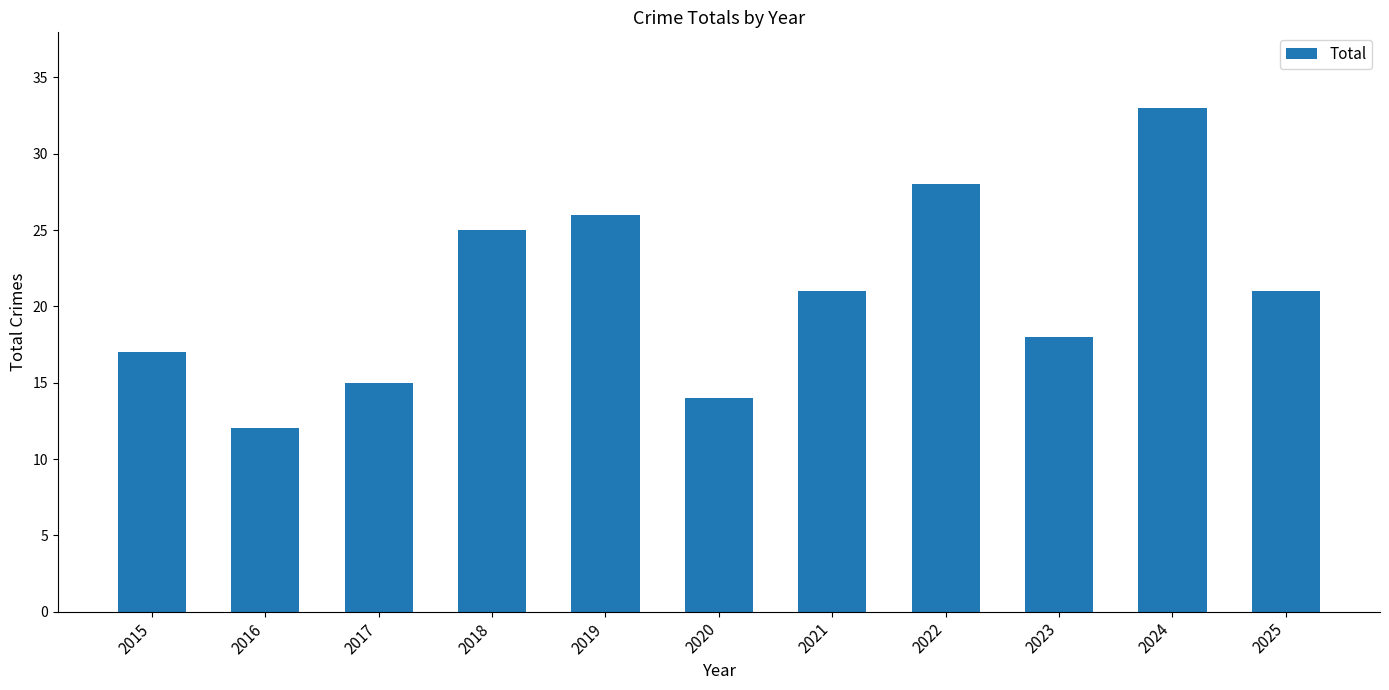

Approximately how many times larger is the value at 2021 compared to 2025?

1.0